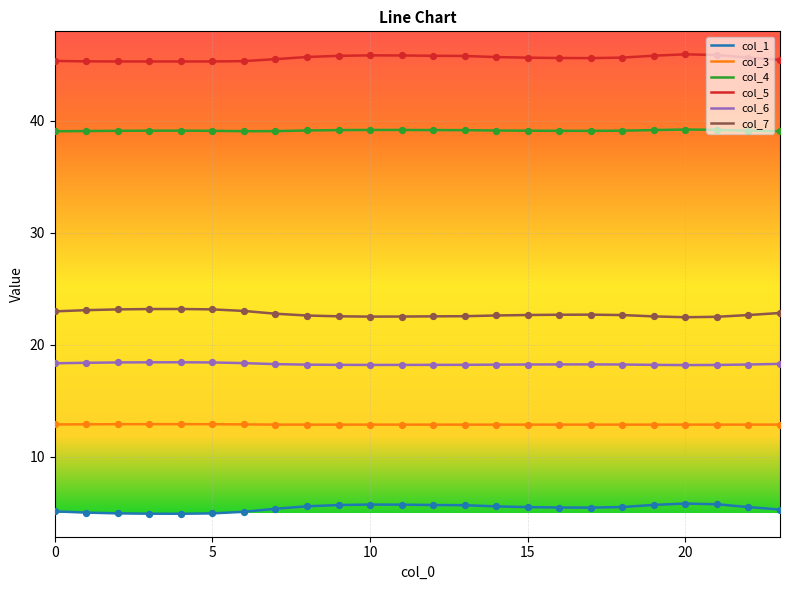

Which series has the largest total across all categories?

col_5